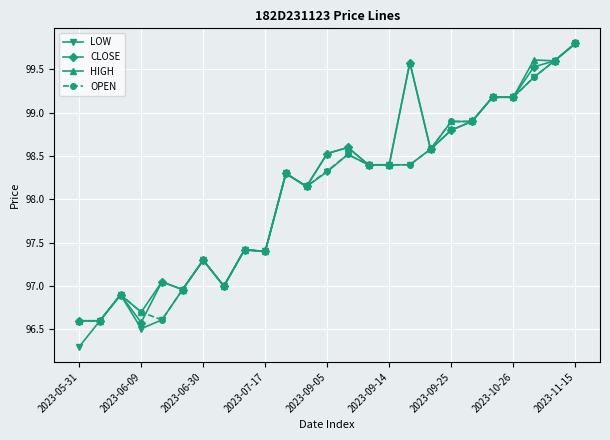

What is the smallest value displayed?

96.3